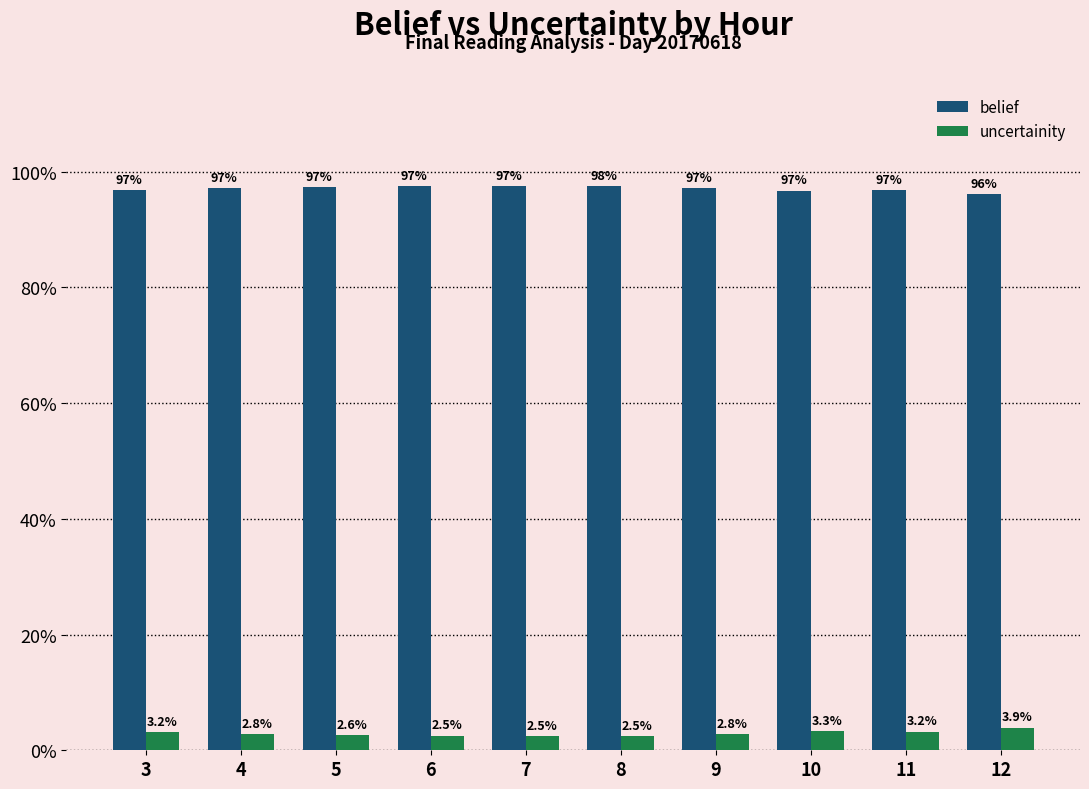

What are all the series names shown in the legend?

belief, uncertainity